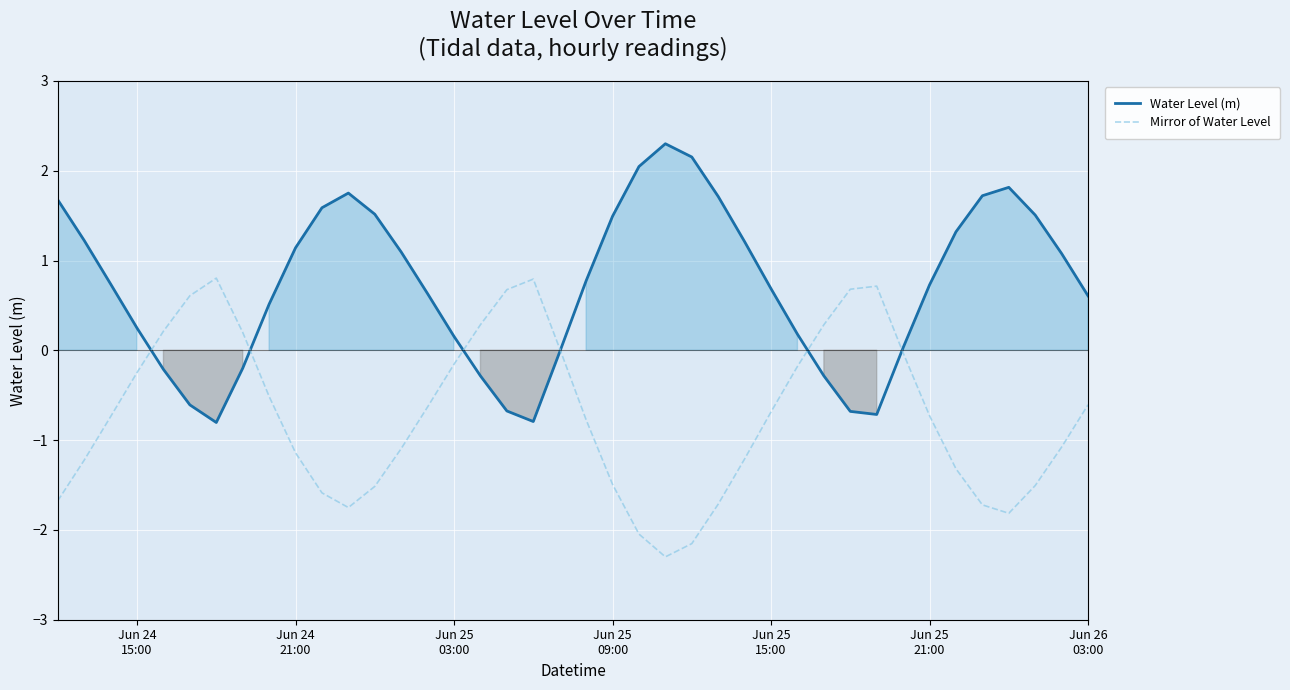

Reading left to right, extract all data points from this chart.

Water Level (m): 1.7	1.2	0.7	0.2	-0.2	-0.6	-0.8	-0.2	0.5	1.1	1.6	1.8	1.5	1.1	0.6	0.2	-0.3	-0.7	-0.8	-0.0	0.8	1.5	2.0	2.3	2.2	1.7	1.2	0.7	0.2	-0.3	-0.7	-0.7	0.0	0.7	1.3	1.7	1.8	1.5	1.1	0.6
Mirror of Water Level: -1.7	-1.2	-0.7	-0.2	0.2	0.6	0.8	0.2	-0.5	-1.1	-1.6	-1.8	-1.5	-1.1	-0.6	-0.2	0.3	0.7	0.8	0.0	-0.8	-1.5	-2.0	-2.3	-2.2	-1.7	-1.2	-0.7	-0.2	0.3	0.7	0.7	-0.0	-0.7	-1.3	-1.7	-1.8	-1.5	-1.1	-0.6